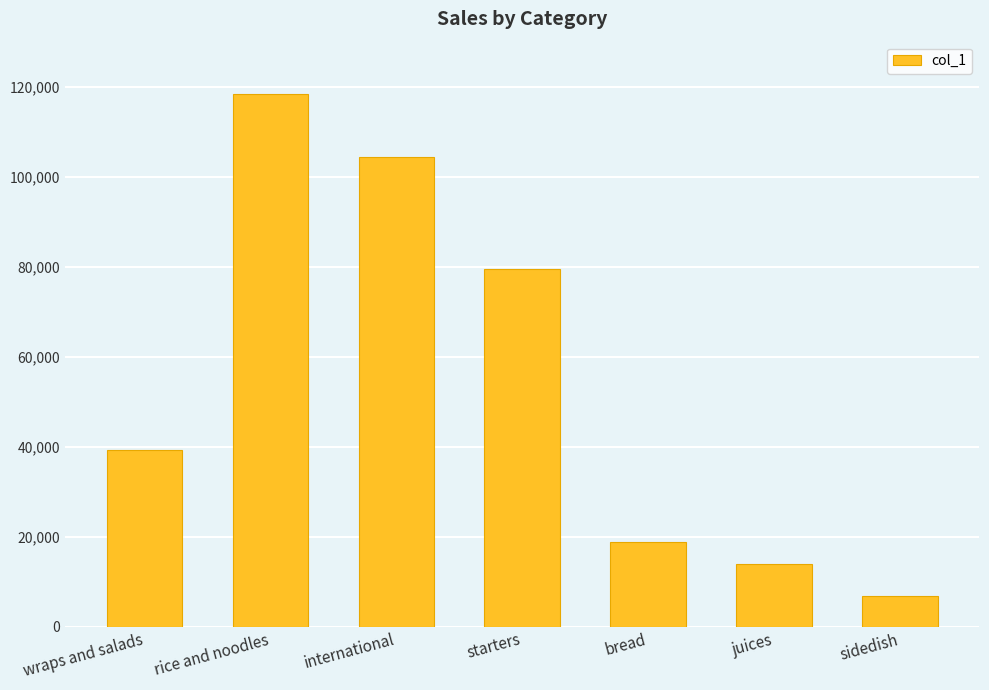

Reading left to right, transcribe all the data shown in this chart.

39182	118368	104375	79545	18802	14040	6860